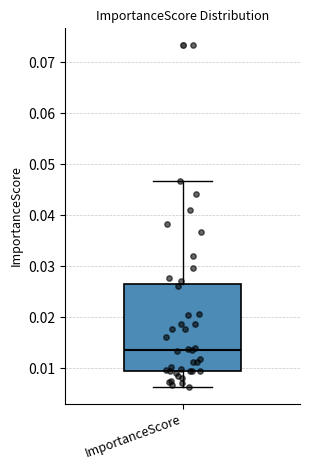

Where does the upper whisker of the box for ImportanceScore end on the y-axis? The values are not printed on the chart, so give them approximately, as read against the axis.

0.047